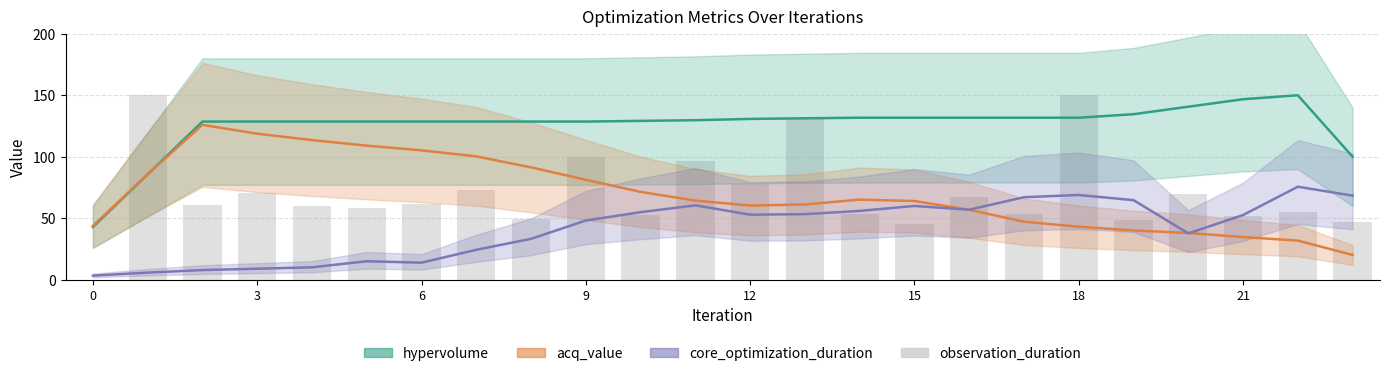

The value of hypervolume at 14 is 232.4. True or false?

False